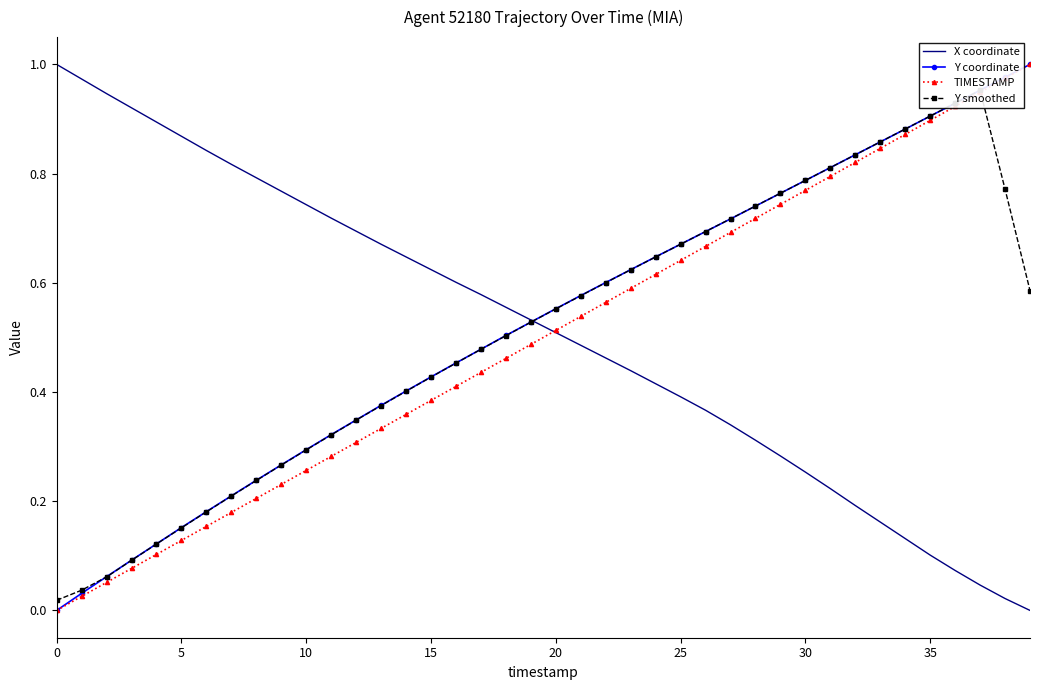

What is the difference between the highest and lowest values at 35?

0.6